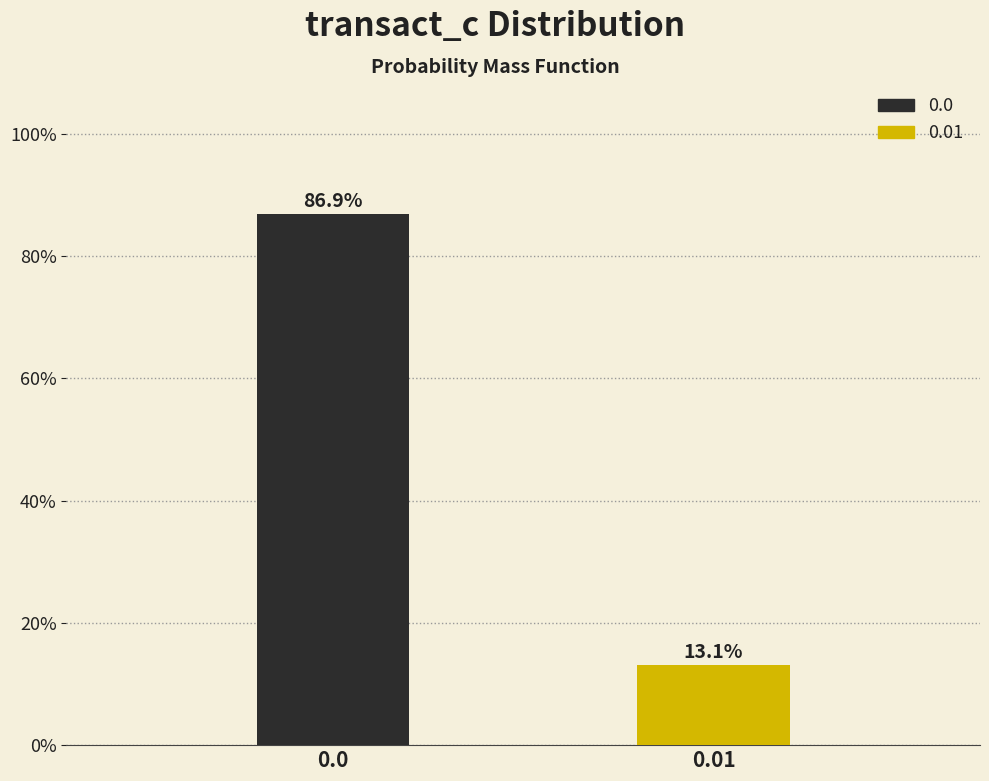

Reading left to right, list all the values displayed in this chart.

86.9	13.1